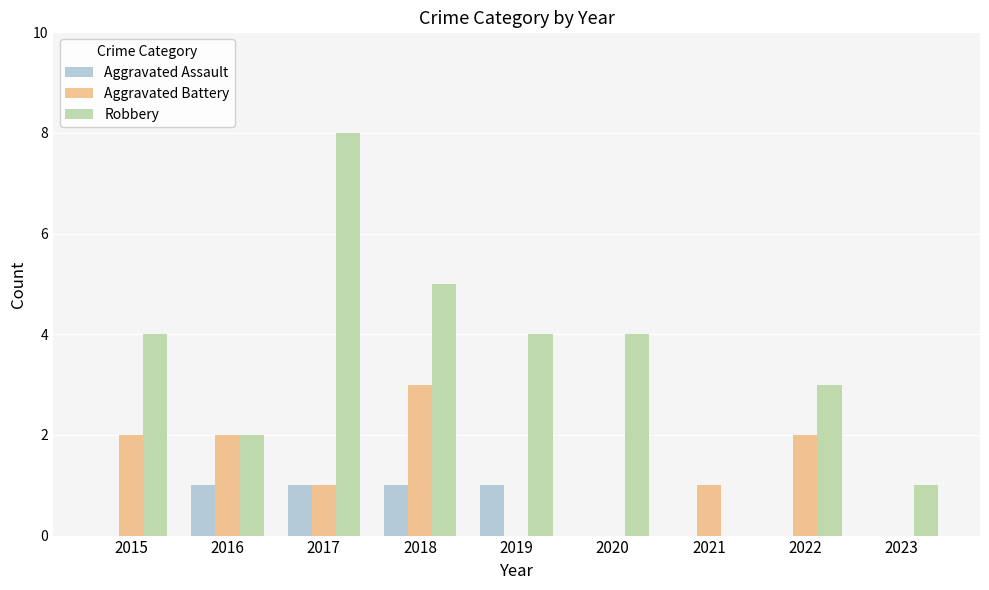

Reading left to right, what are all the values shown in this chart?

Aggravated Assault: 0	1	1	1	1	0	0	0	0
Aggravated Battery: 2	2	1	3	0	0	1	2	0
Robbery: 4	2	8	5	4	4	0	3	1